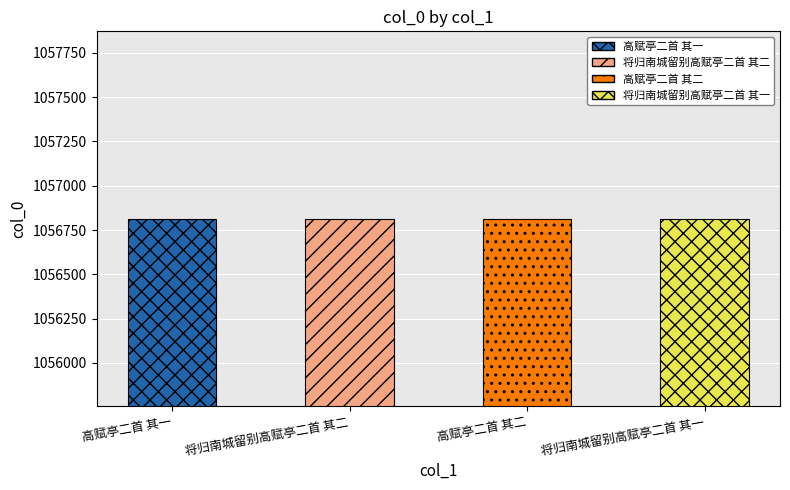

What is the sum of the values at 将归南城留别高赋亭二首 其一 and 高赋亭二首 其一?

2113626